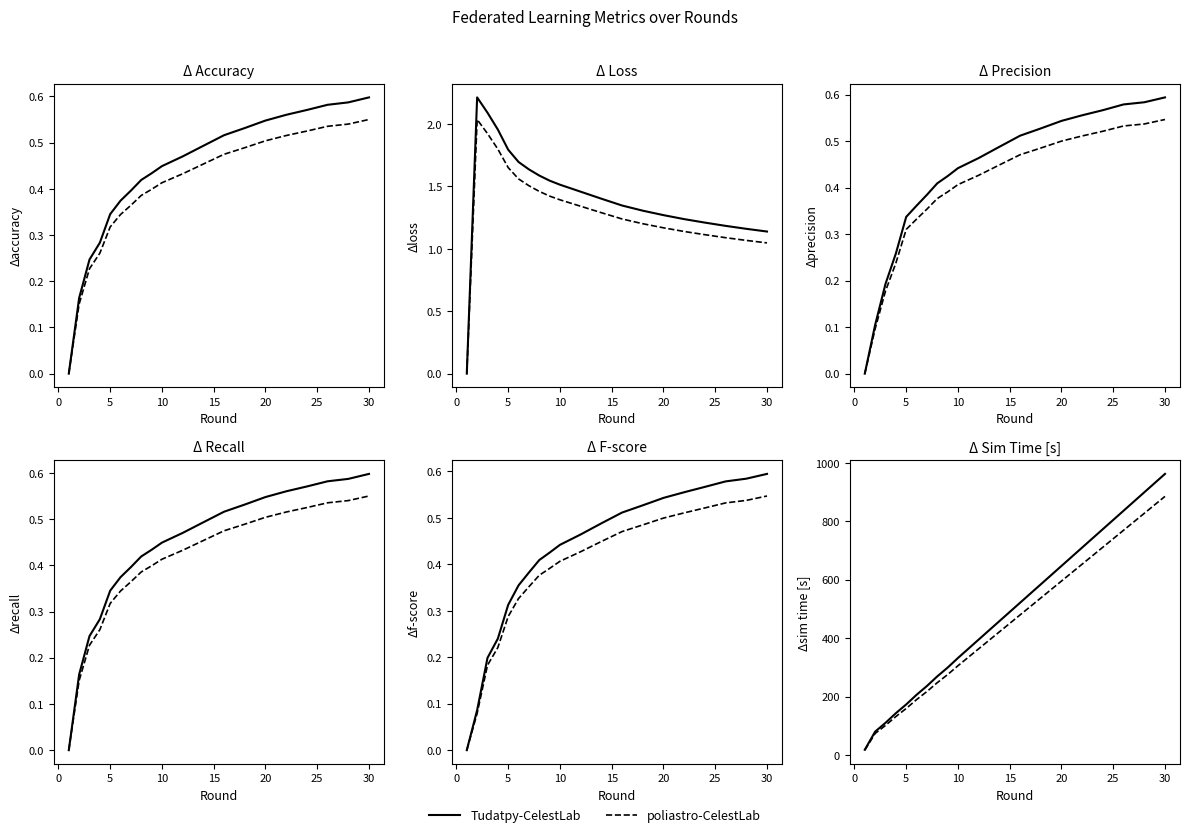

True or false: Tudatpy-CelestLab and poliastro-CelestLab intersect in this chart.

False